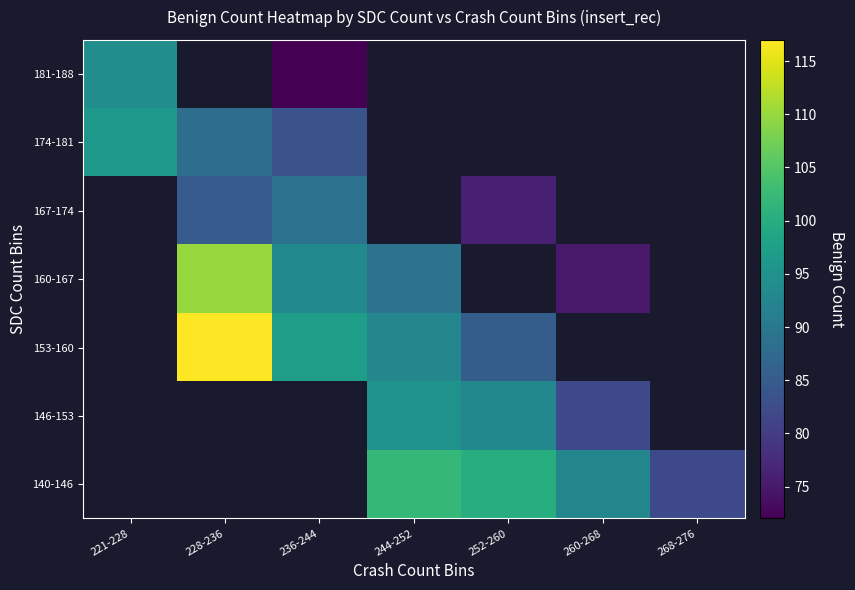

Which has a higher value, 236-244 or 260-268?

260-268